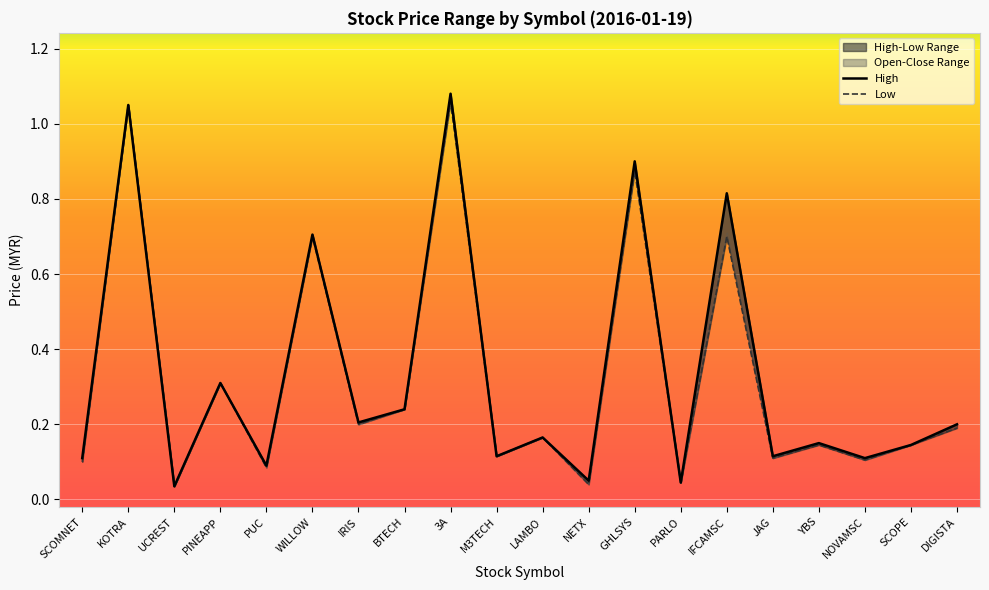

Between PINEAPP and 3A, which series saw the biggest shift?

open